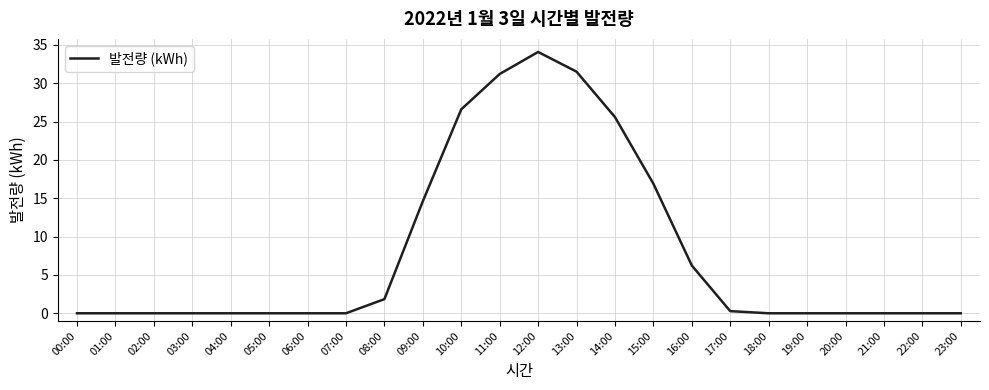

What is the greatest value displayed?

34.1